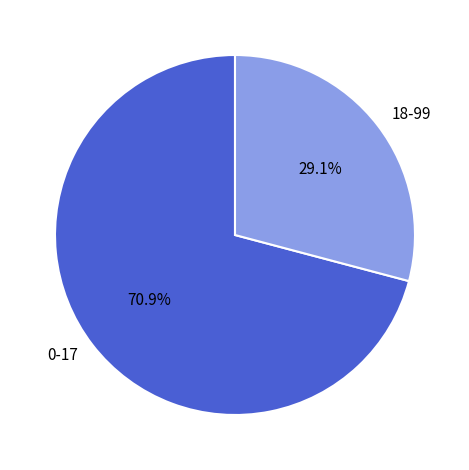

Which has a higher value, 18-99 or 0-17?

0-17